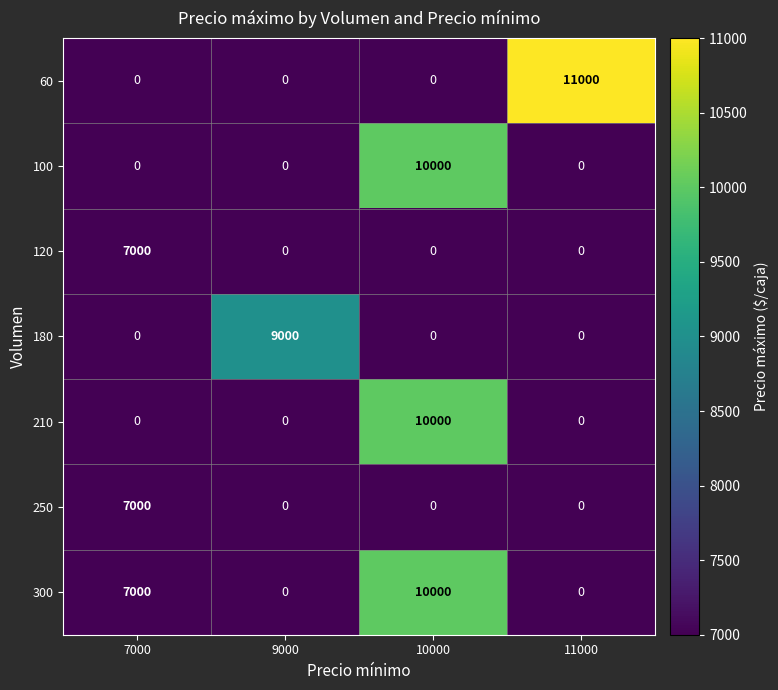

Is the value of 100 at 10000 greater than the value of 60 at 9000?

Yes